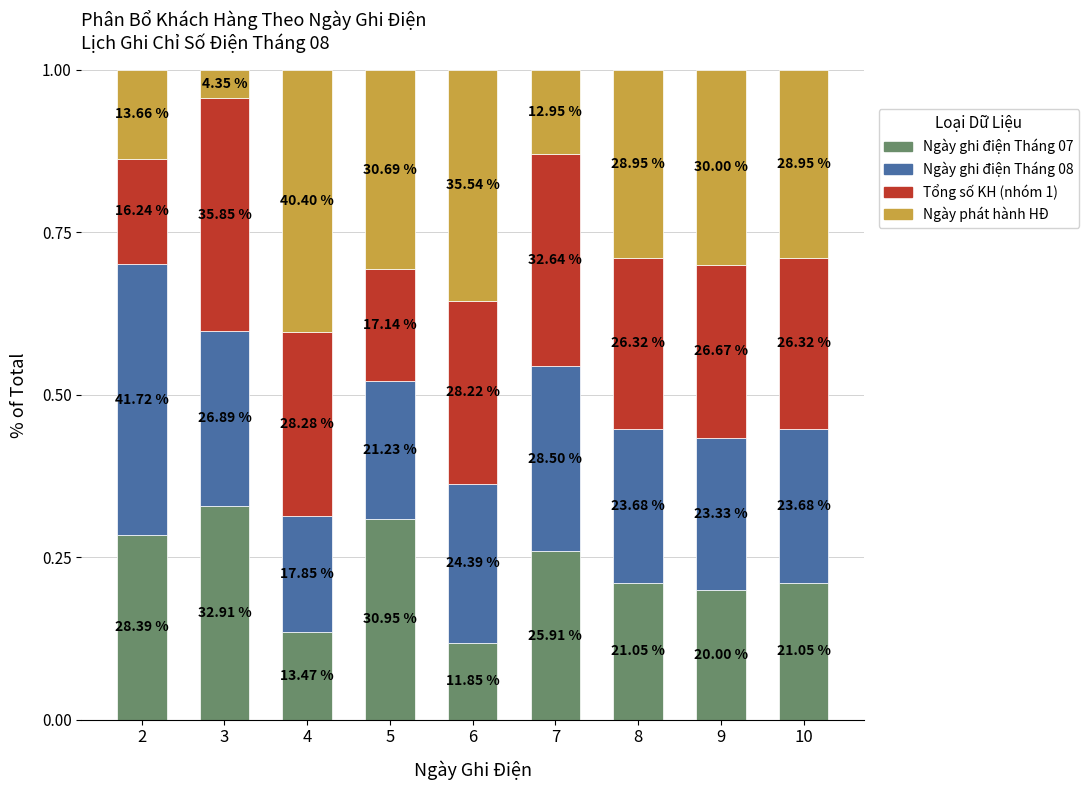

What is the difference between the Tổng số KH (nhóm 1) values at 3 and 9?

0.1